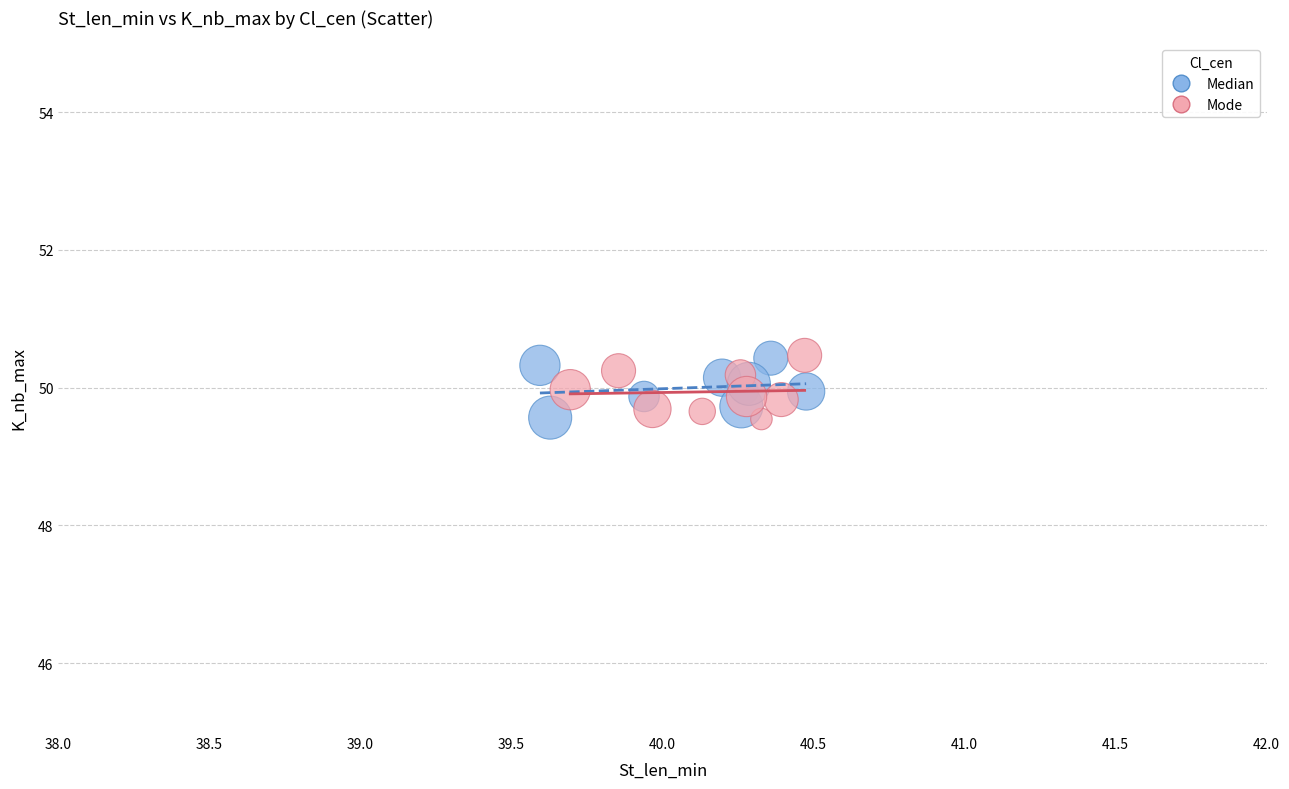

What are all the series names shown in the legend?

Median, Mode